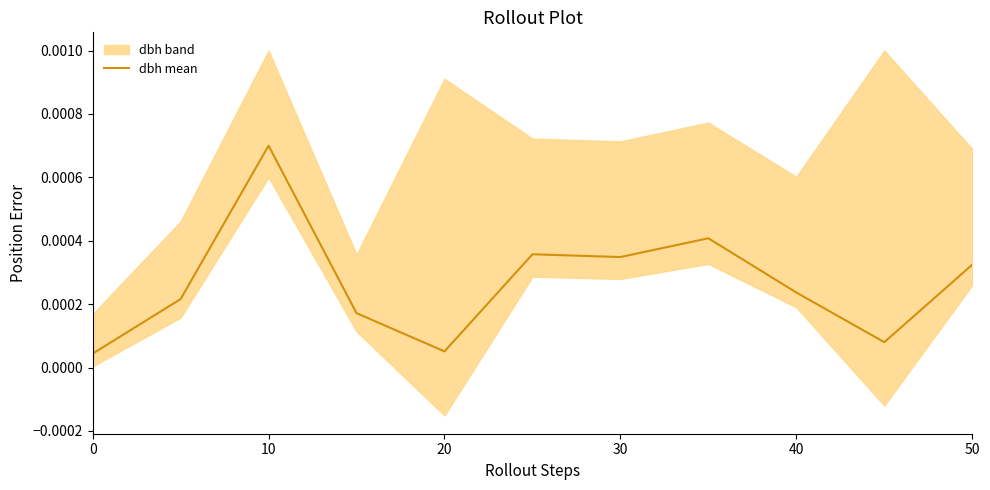

The chart shows a value of 0.0 at 50. True or false?

True